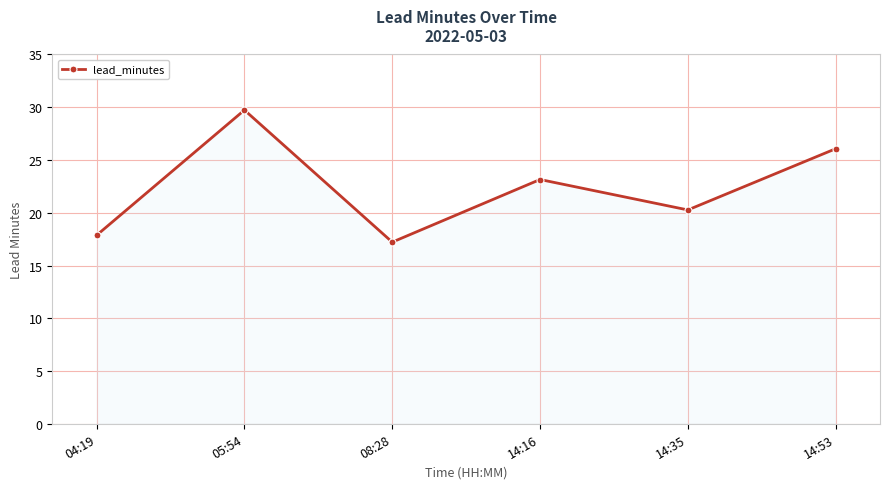

How many points are lower than both their immediate neighbors (excluding endpoints)?

2